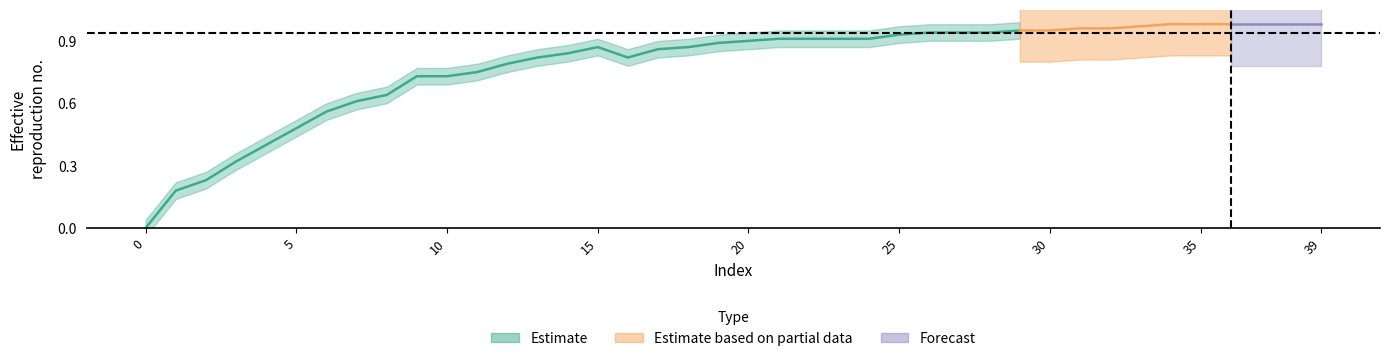

What is the difference between the maximum and minimum values?

1.0